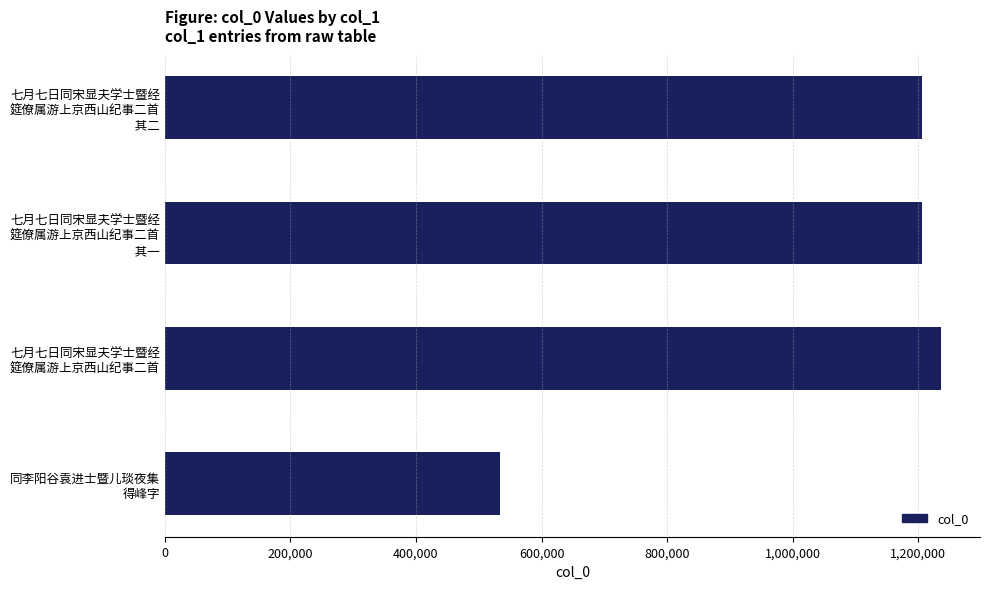

What is the difference between the maximum and minimum values?

703237